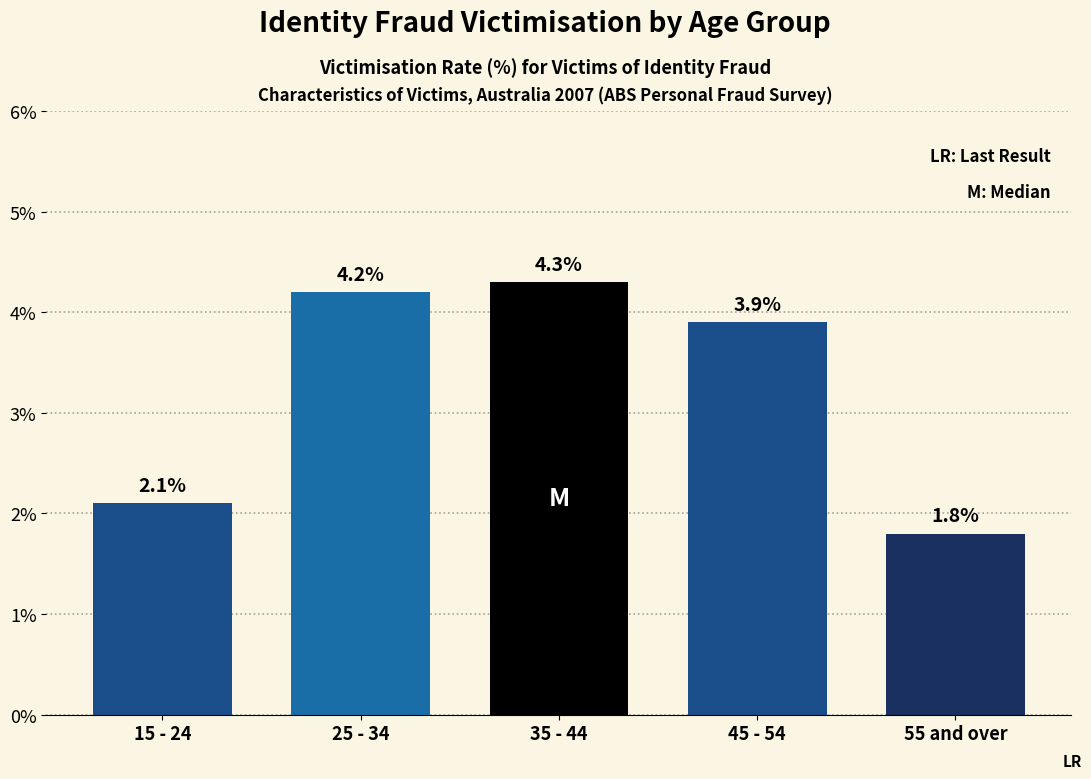

Reading left to right, what are all the values shown in this chart?

15 - 24=2.1	25 - 34=4.2	35 - 44=4.3	45 - 54=3.9	55 and over=1.8